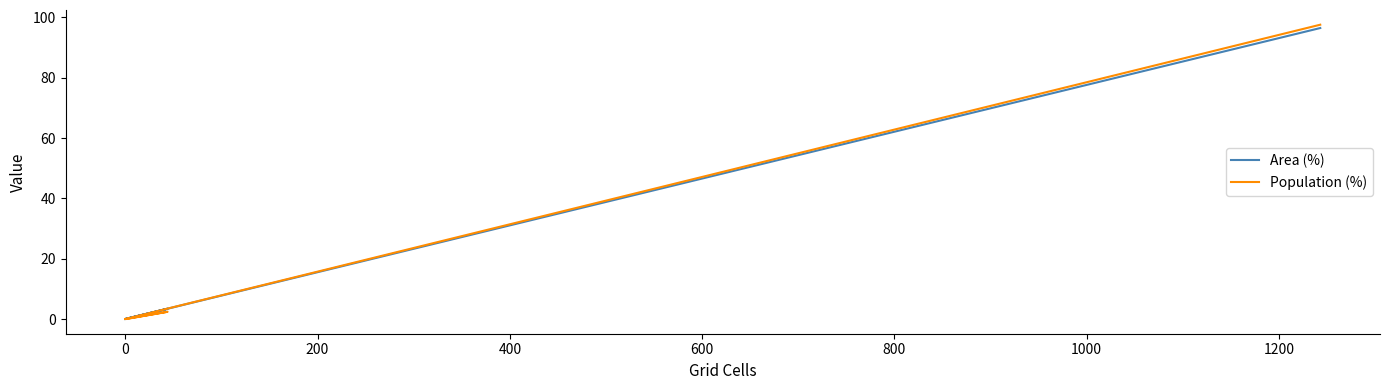

Does the chart display data point markers on the line(s)?

No